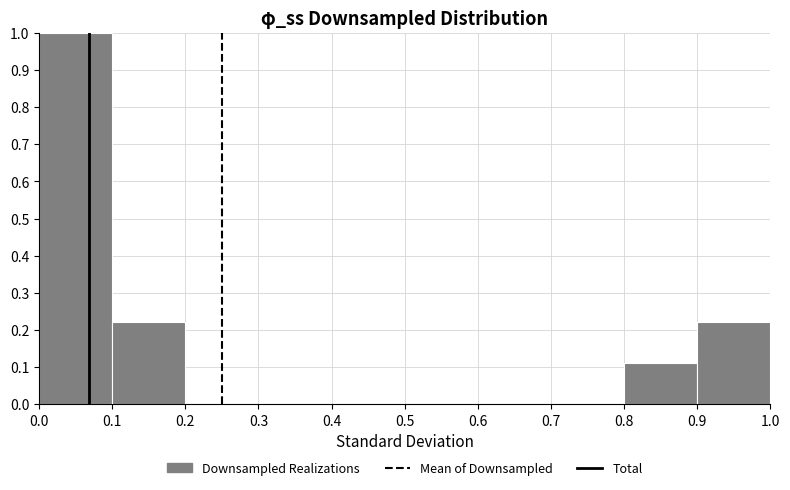

Reading left to right, transcribe this chart: for each bar, give the range it covers on the x-axis and its height. The values are not printed on the chart, so give them approximately, as read against the axis.

0.0 to 0.1: 1.00
0.1 to 0.2: 0.22
0.2 to 0.3: 0
0.3 to 0.4: 0
0.4 to 0.5: 0
0.5 to 0.6: 0
0.6 to 0.7: 0
0.7 to 0.8: 0
0.8 to 0.9: 0.11
0.9 to 1.0: 0.22